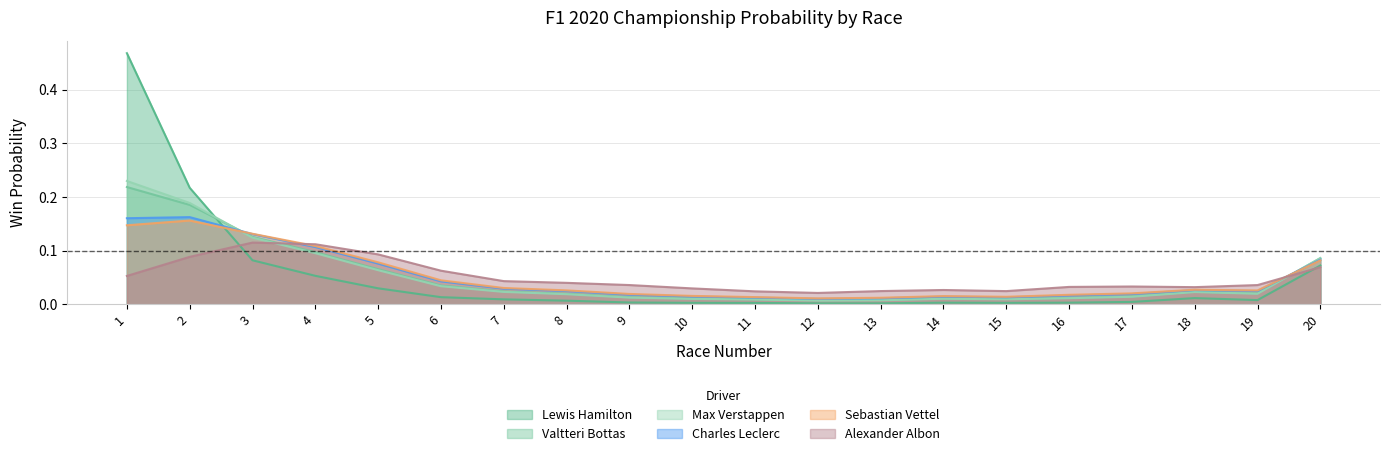

List the labels in order of Alexander Albon value, smallest first.

12, 11, 15, 13, 14, 10, 18, 16, 17, 19, 9, 8, 7, 1, 6, 20, 2, 5, 4, 3